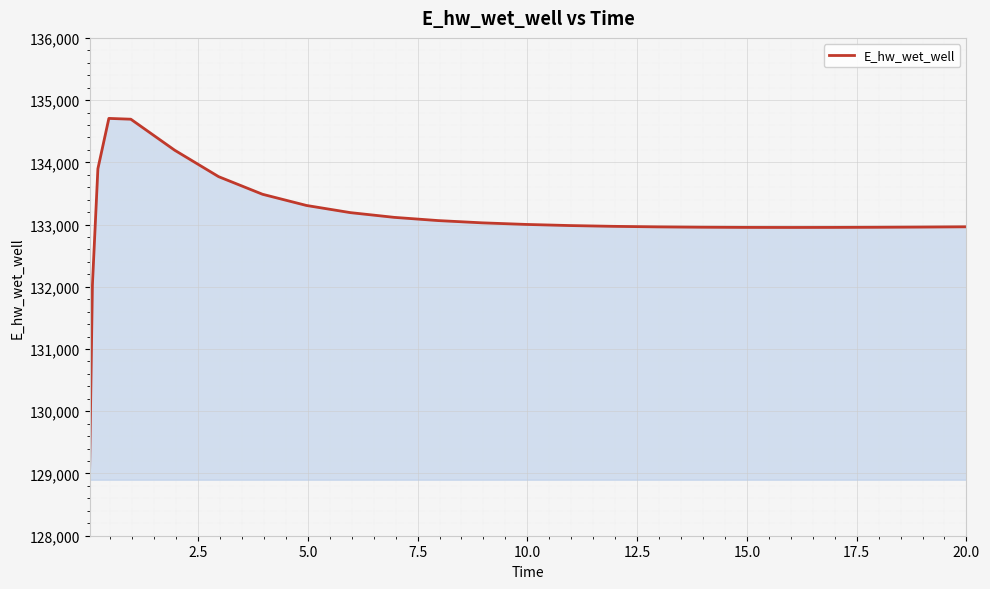

What is the greatest value displayed?

134706.2